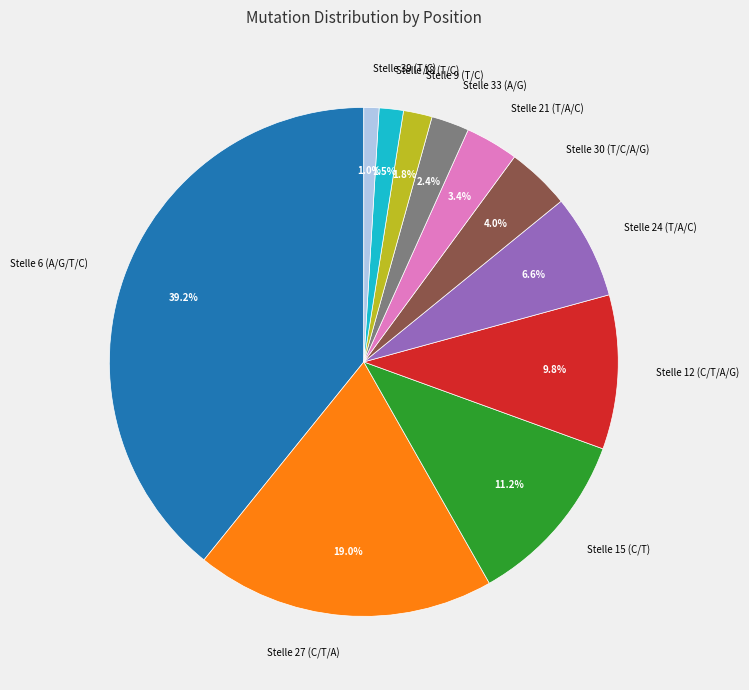

Which has a higher value, Stelle 6 (A/G/T/C) or Stelle 18 (T/C)?

Stelle 6 (A/G/T/C)